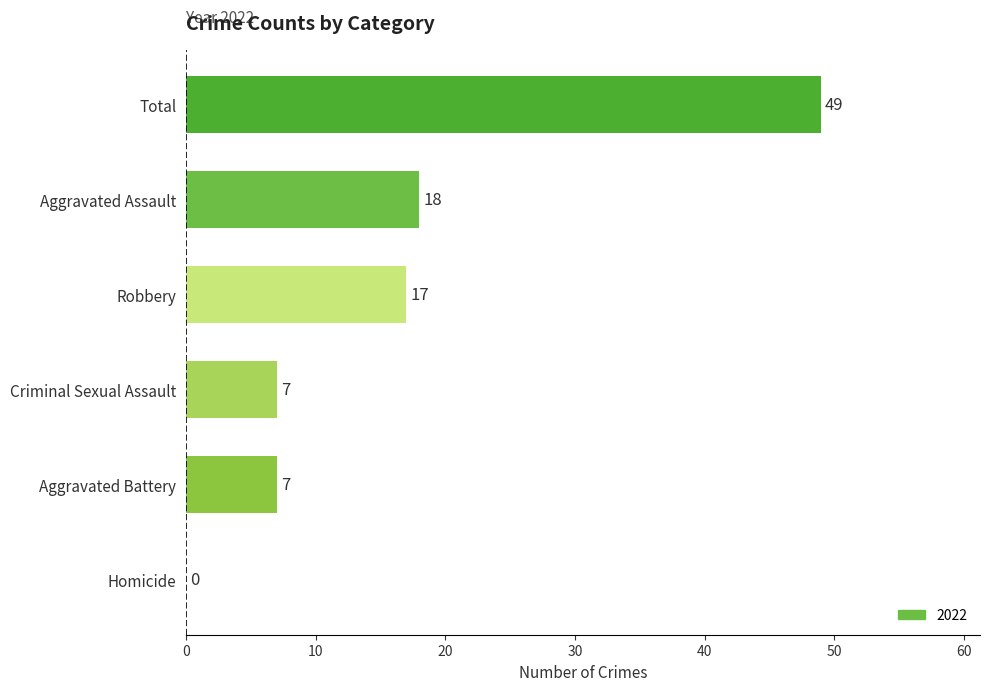

Reading bottom to top, transcribe all the data shown in this chart.

Homicide=0	Aggravated Battery=7	Criminal Sexual Assault=7	Robbery=17	Aggravated Assault=18	Total=49